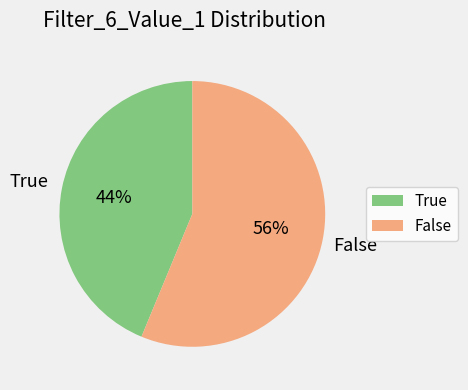

Count the number of slices in the pie.

2